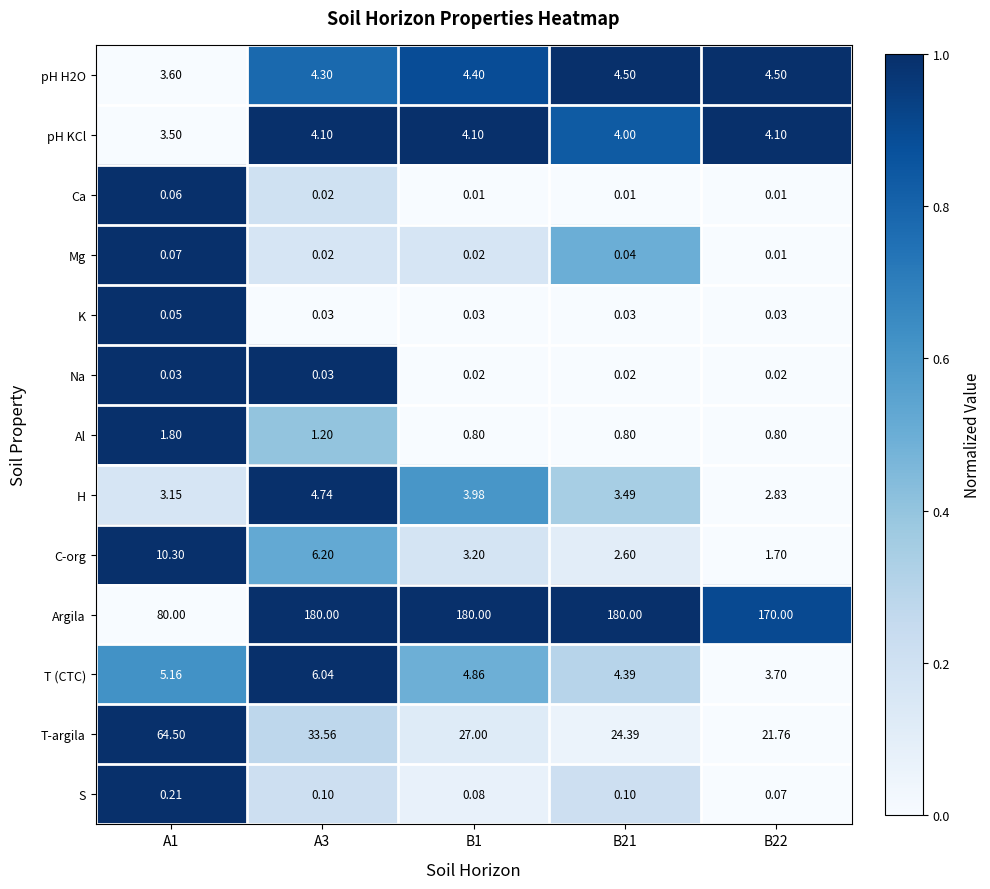

Which series has the largest range (max minus min)?

Argila